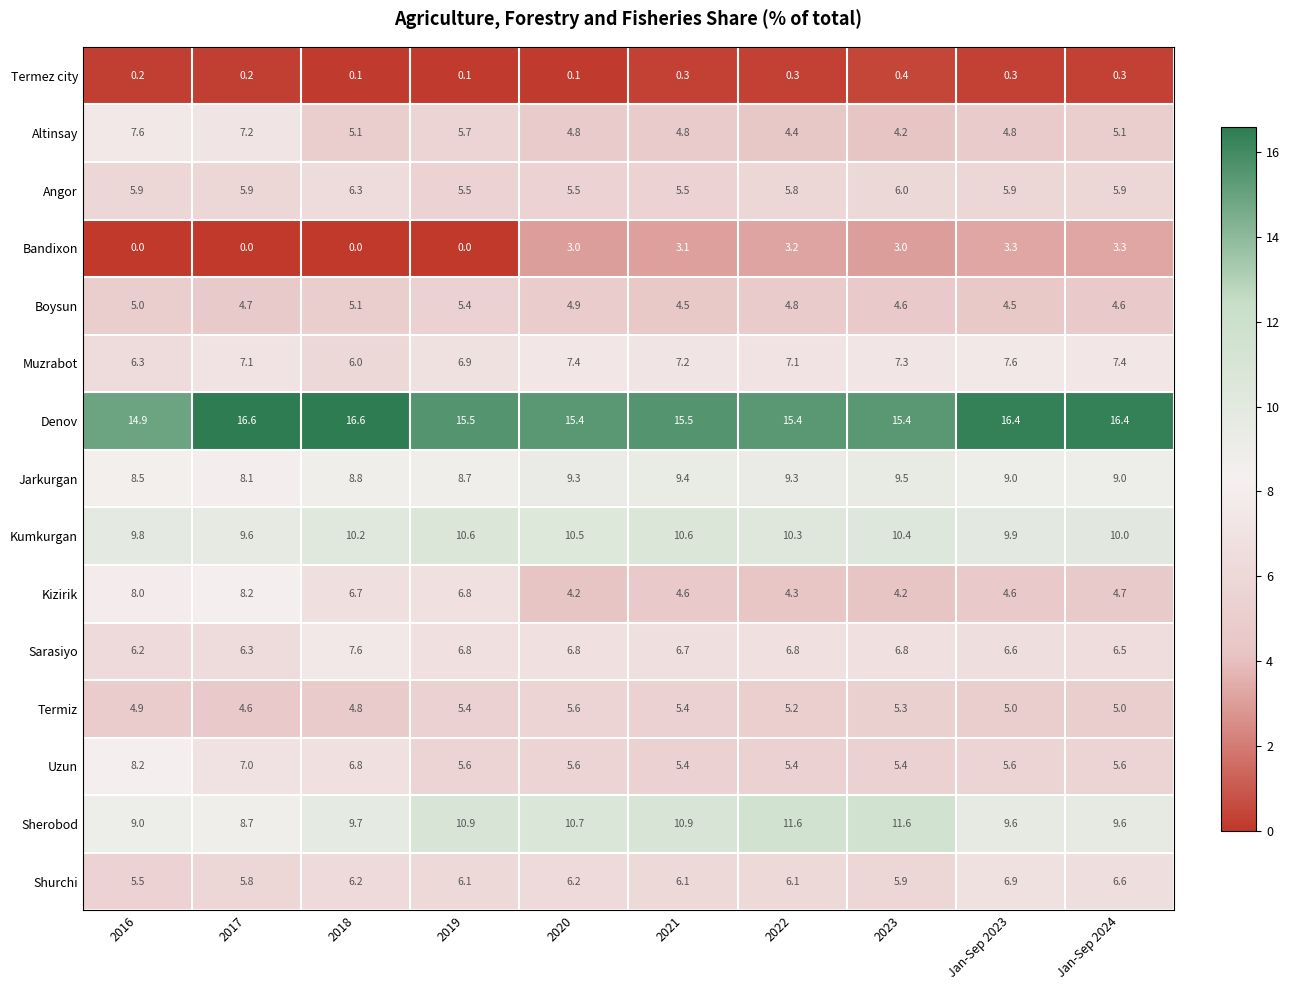

How many data points does each series have?

10